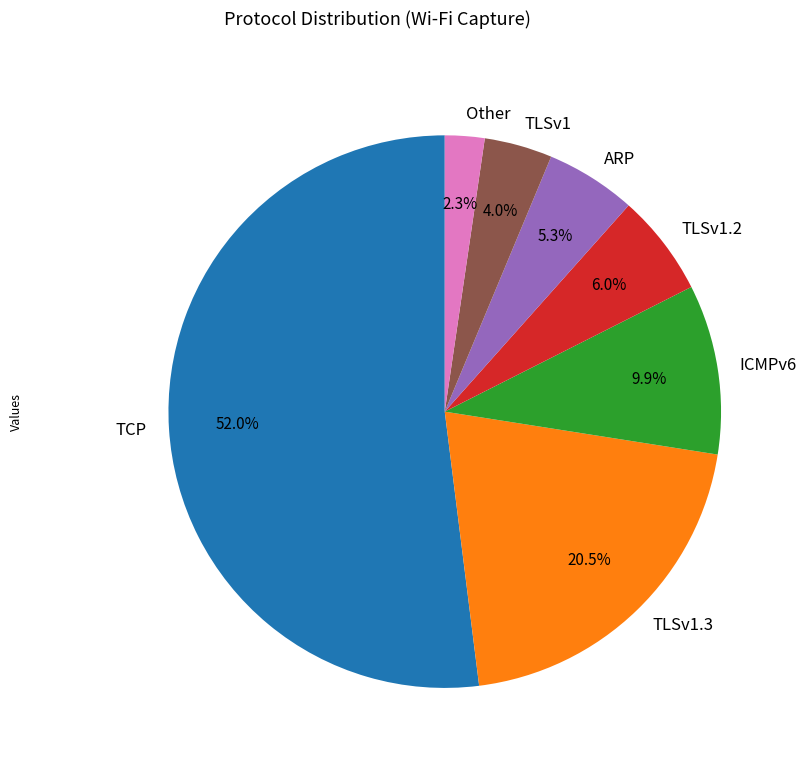

What is the majority slice?

TCP